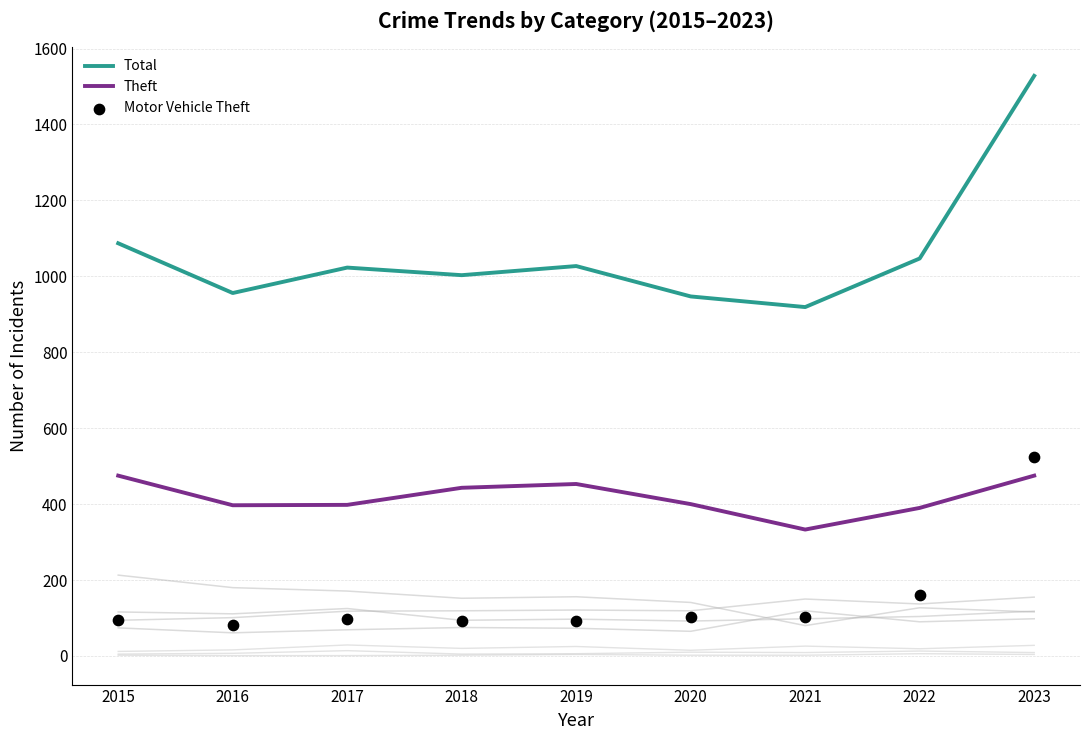

At how many categories does at least one series exceed 474?

9